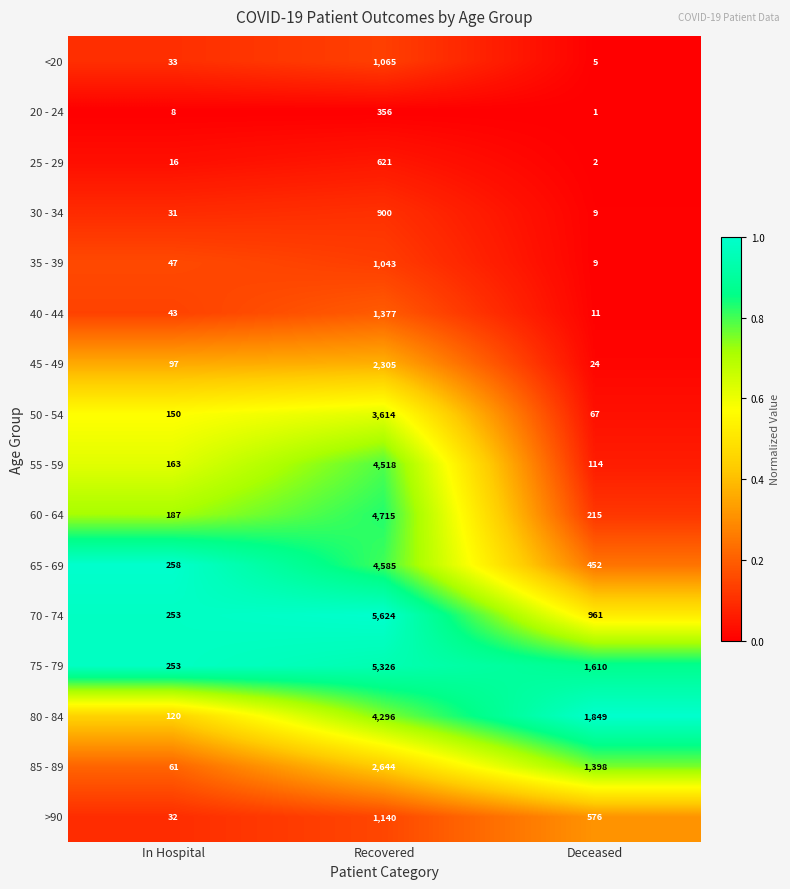

Rank the series by their maximum value, from lowest to highest.

20 - 24, 25 - 29, 30 - 34, 35 - 39, <20, >90, 40 - 44, 45 - 49, 85 - 89, 50 - 54, 80 - 84, 55 - 59, 65 - 69, 60 - 64, 75 - 79, 70 - 74